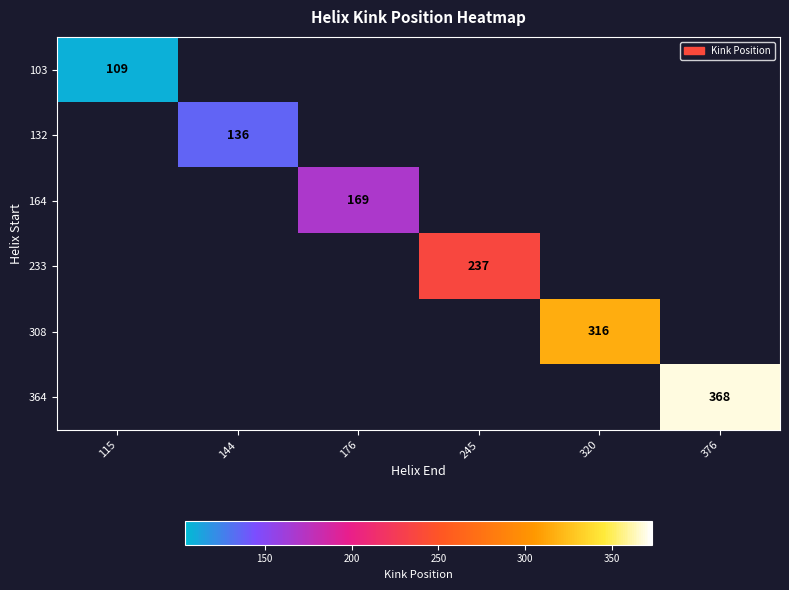

The 364 series shows 368 at 376. True or false?

True